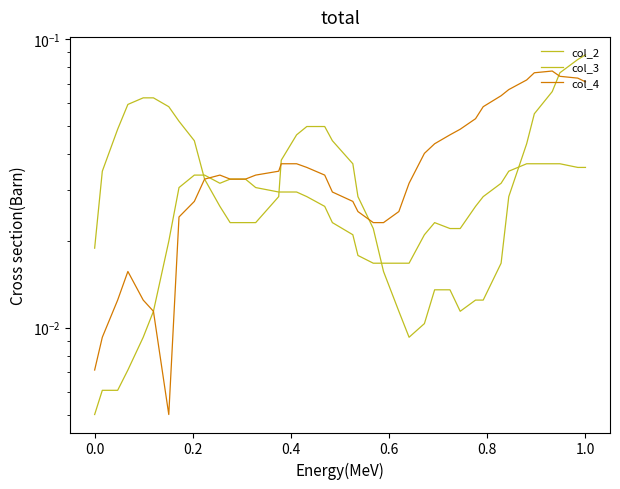

Does the chart display data point markers on the line(s)?

No